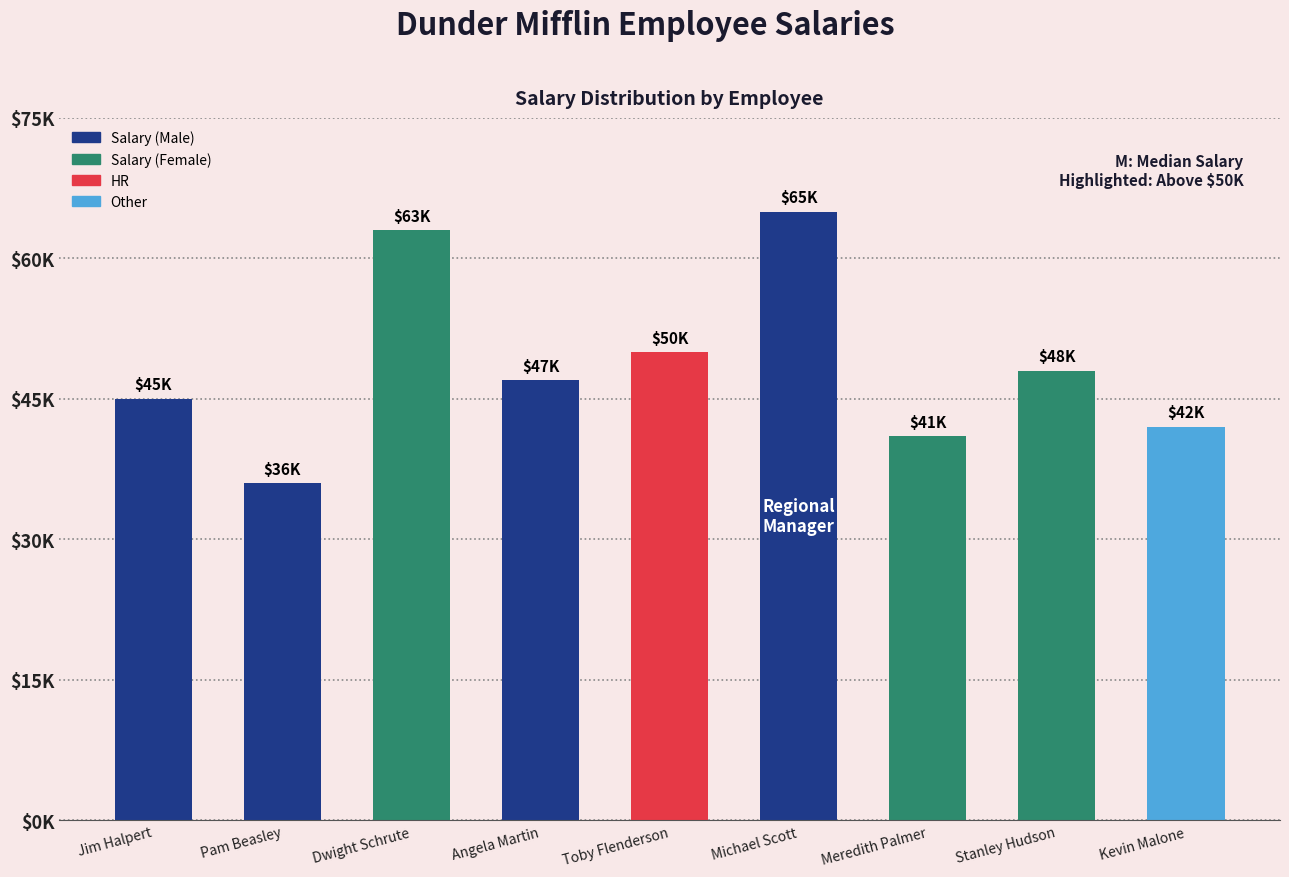

The chart shows a value of 76320 at Toby Flenderson. True or false?

False